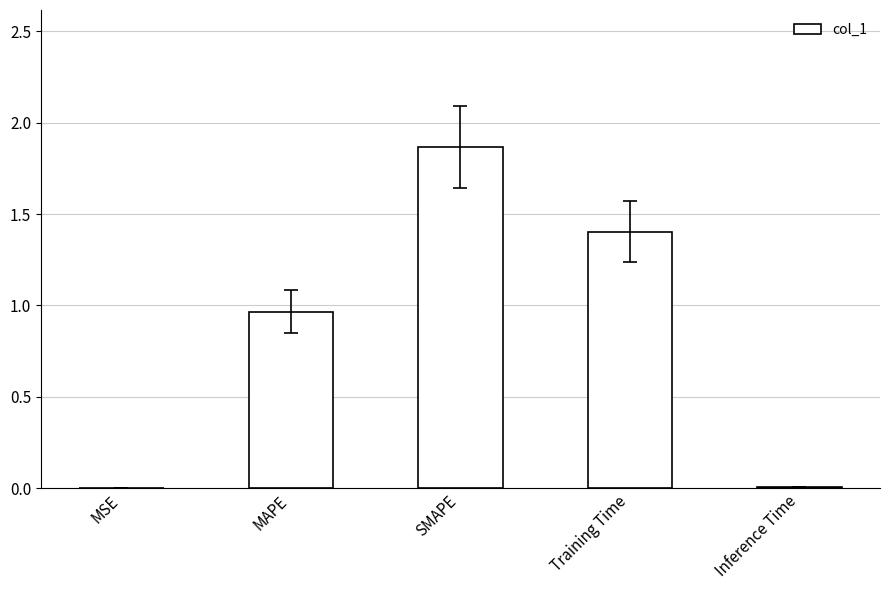

At which category does the chart reach its peak across all series?

SMAPE